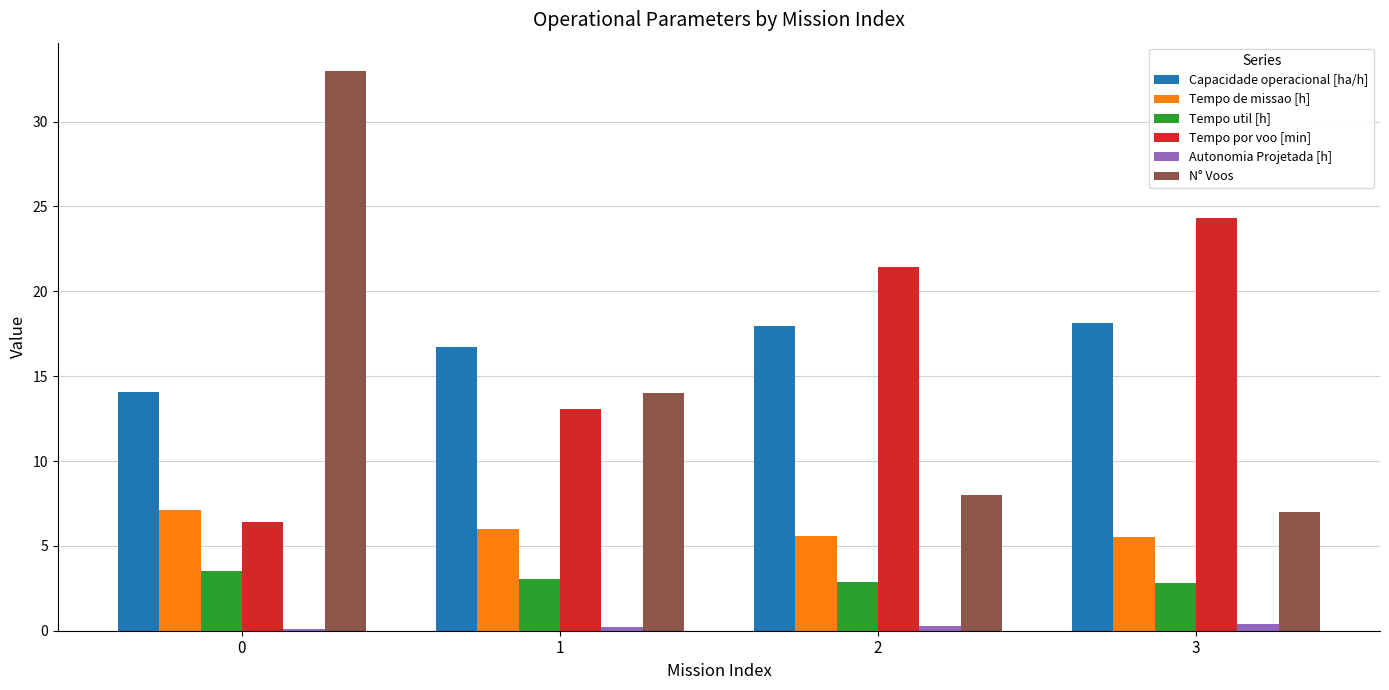

What are all the series names shown in the legend?

Capacidade operacional [ha/h], Tempo de missao [h], Tempo util [h], Tempo por voo [min], Autonomia Projetada [h], N° Voos